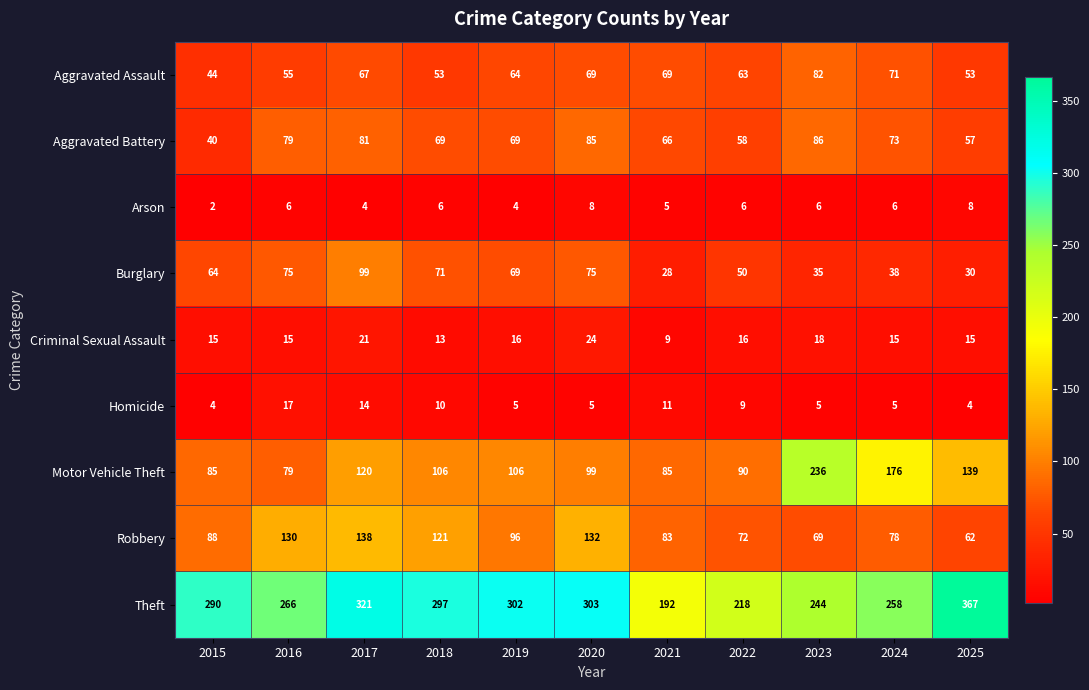

What is the sum of all Criminal Sexual Assault values?

177